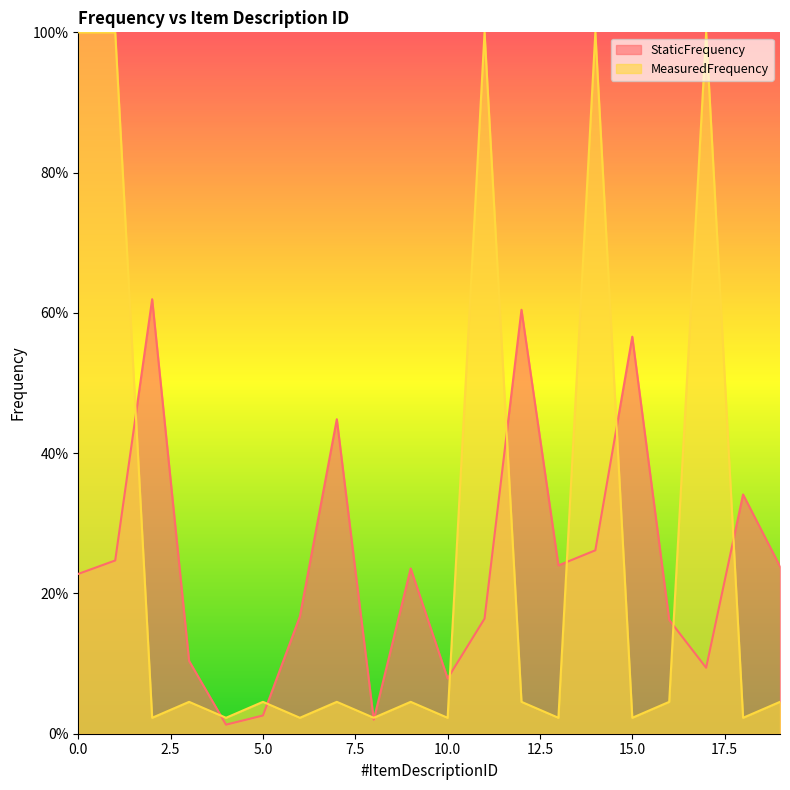

What is the value of the StaticFrequency point at the 2nd from the left?

0.2